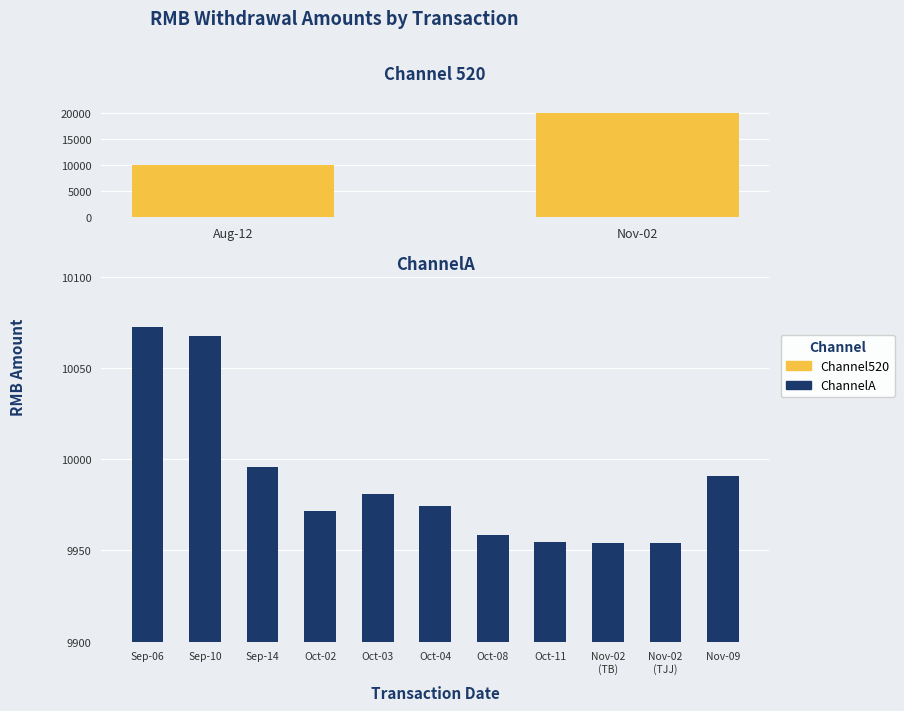

Where is the data nearest to the value 10013?

Sep-14